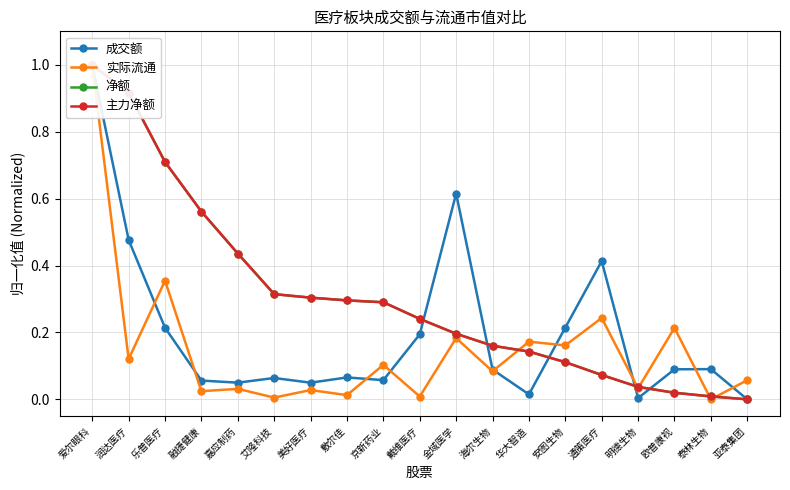

What is the label of the 9th point from the left?

京新药业